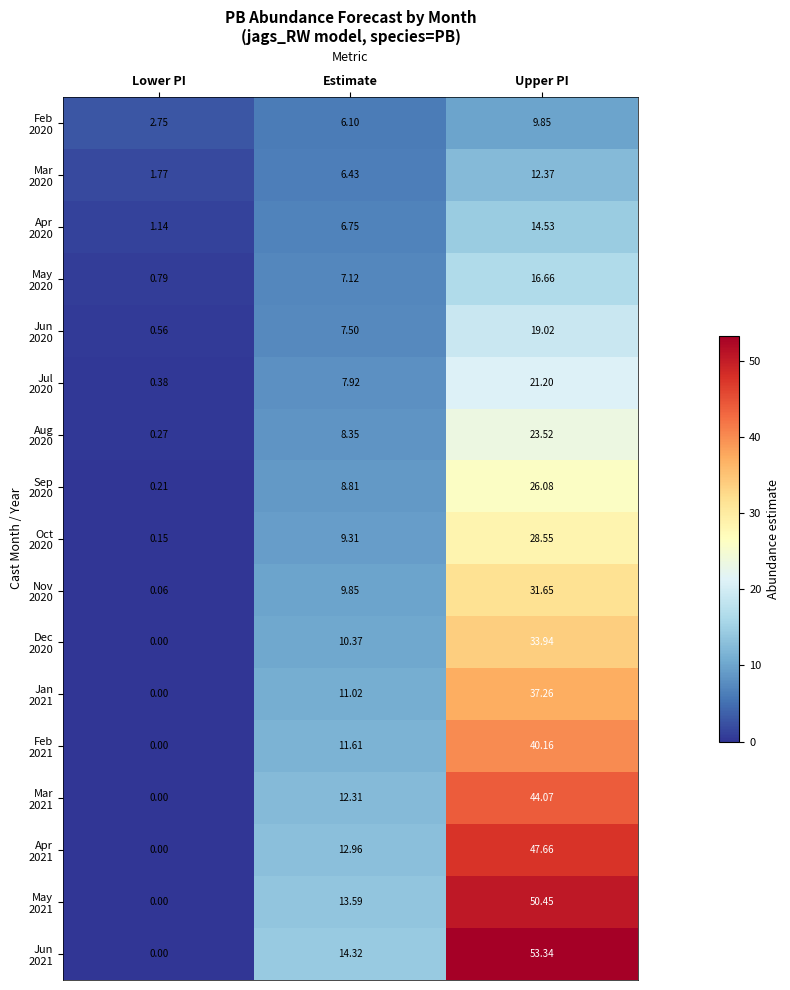

At which category is the sum across all series the highest?

Upper PI